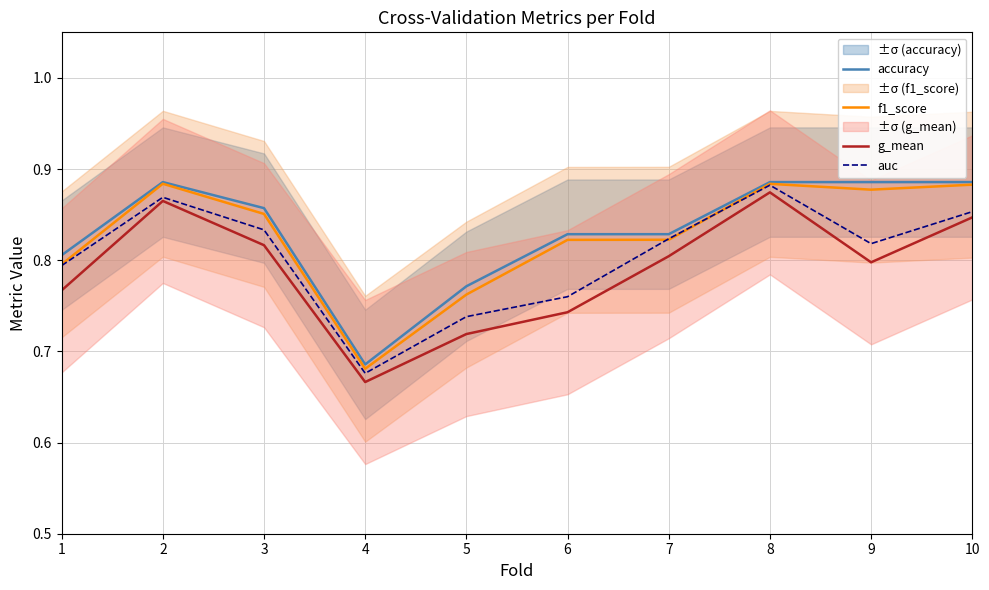

How many lines are shown in the chart?

4